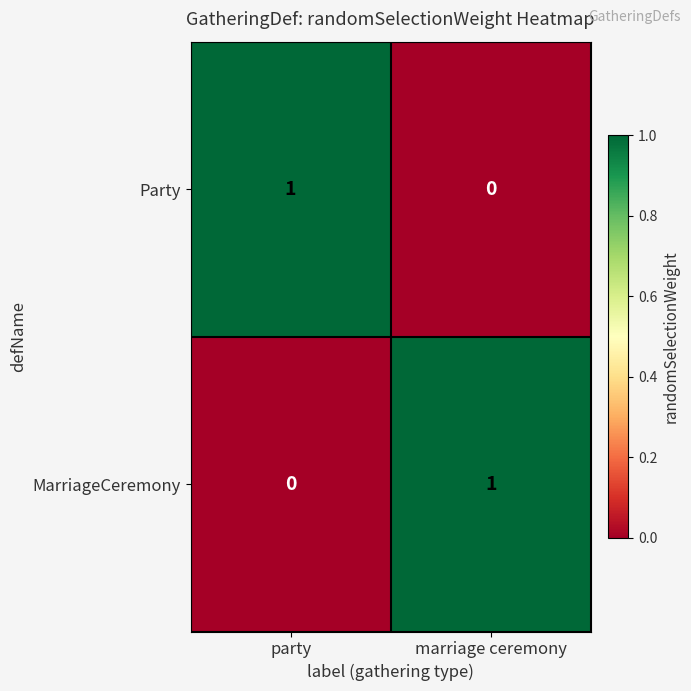

Where is Party nearest to the value 0?

marriage ceremony